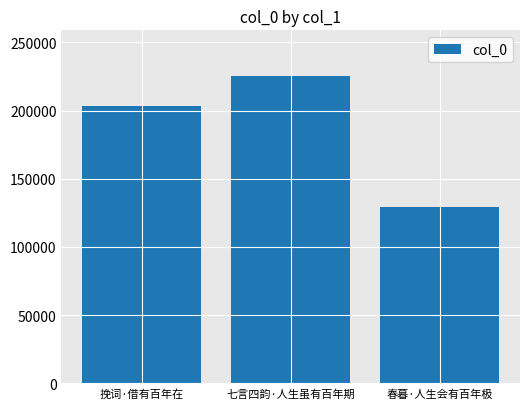

Between 春暮·人生会有百年极 and 七言四韵·人生虽有百年期, which is larger?

七言四韵·人生虽有百年期